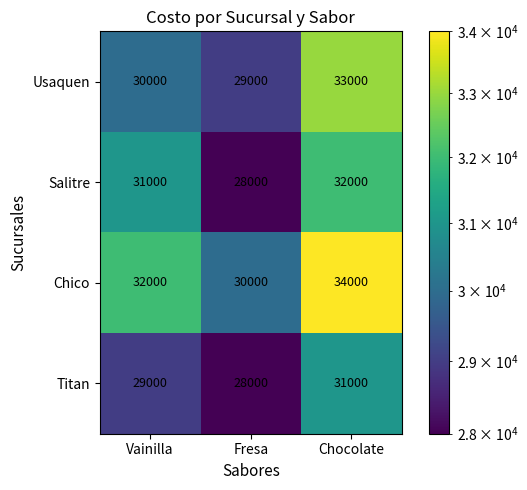

Which series changed the most between Vainilla and Chocolate?

Usaquen